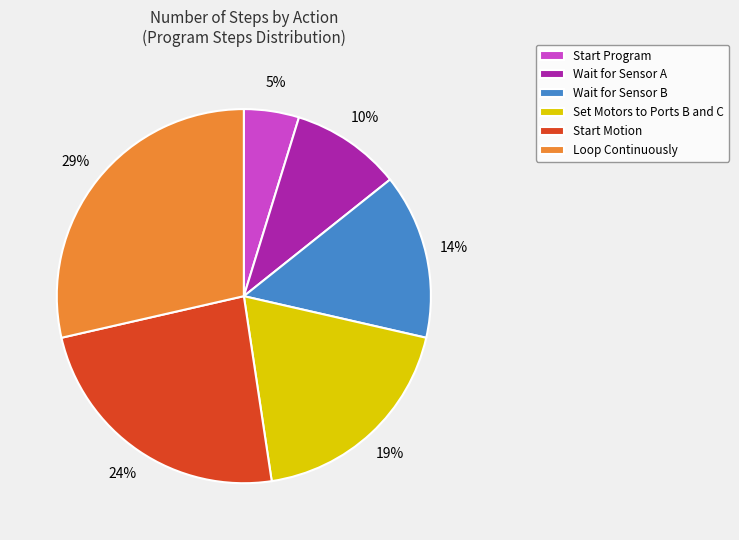

To the nearest percent, what is the difference between the largest and smallest slice percentages?

24%